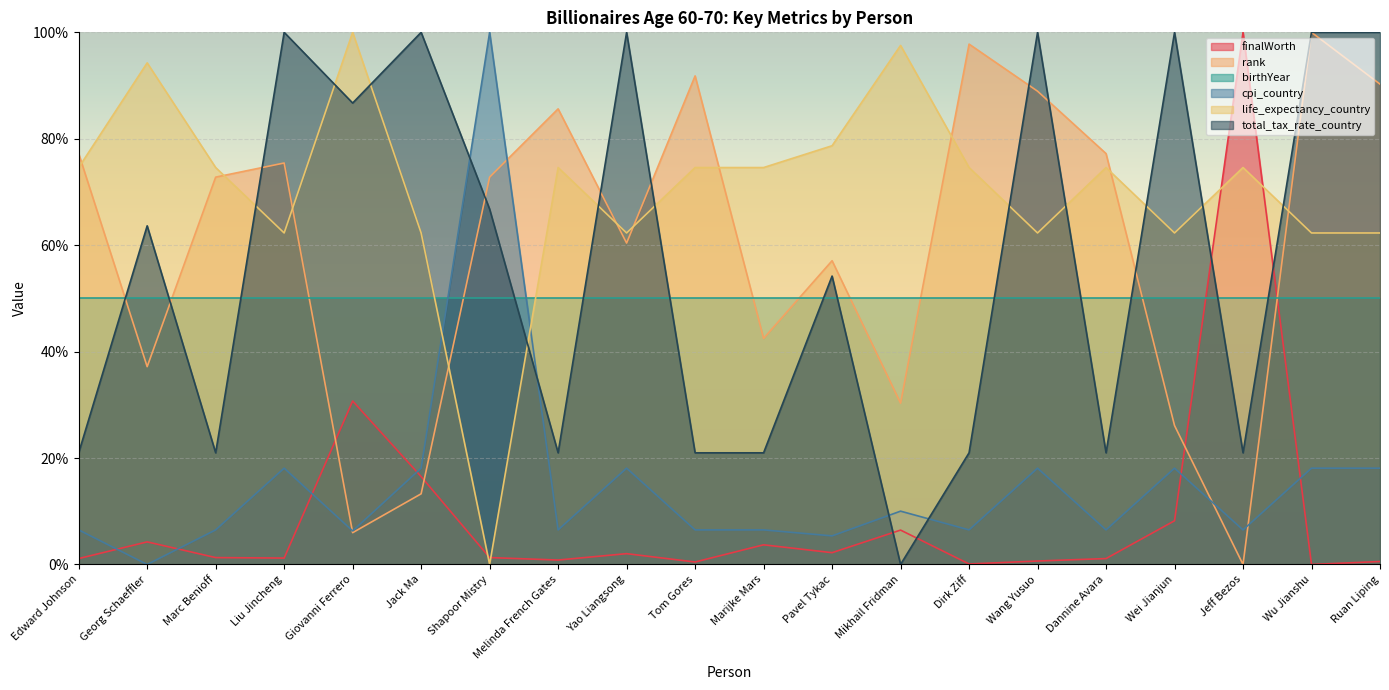

What is the approximate value of life_expectancy_country at Dirk Ziff?

74.6